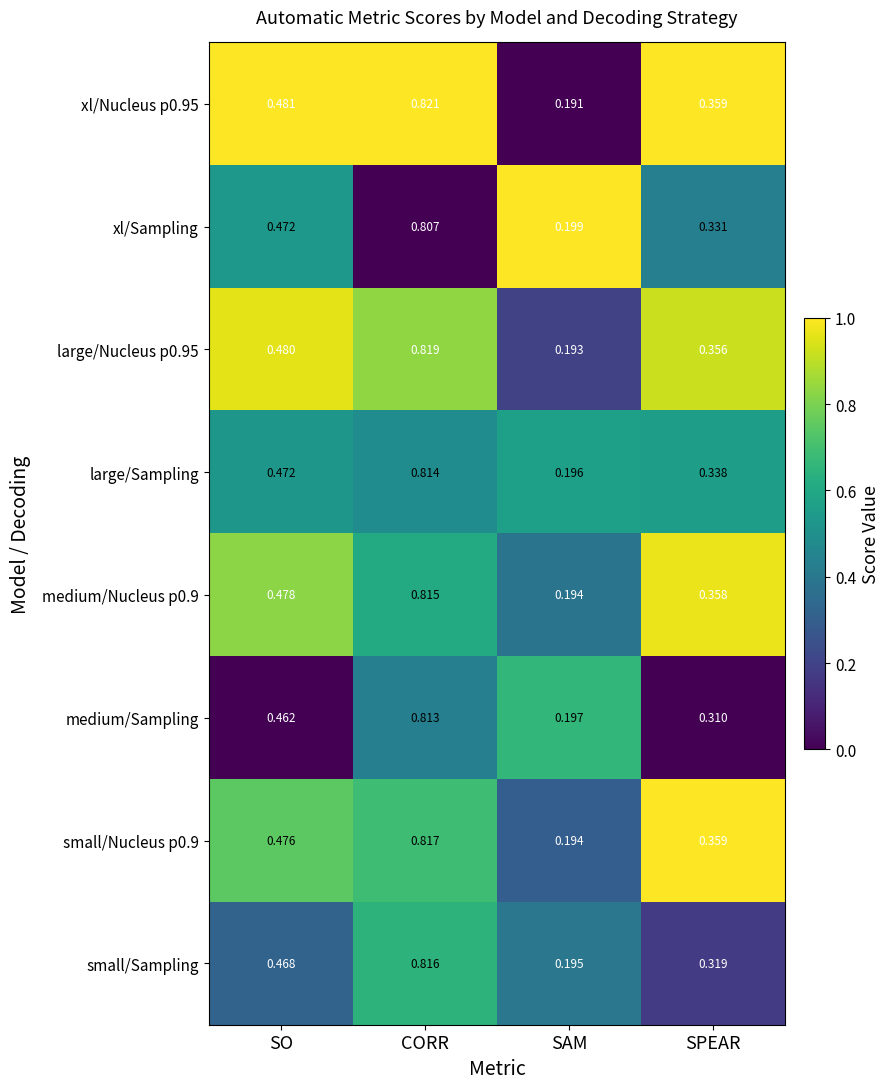

Where is xl/Sampling nearest to the value 0?

SAM